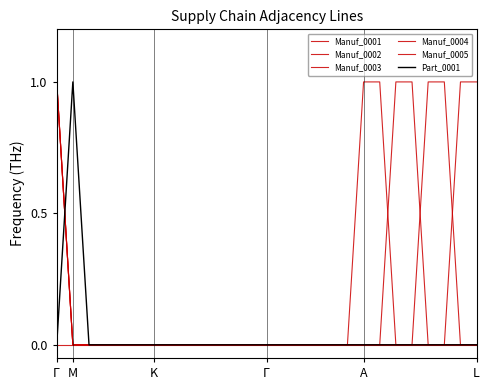

How many lines are shown in the chart?

6